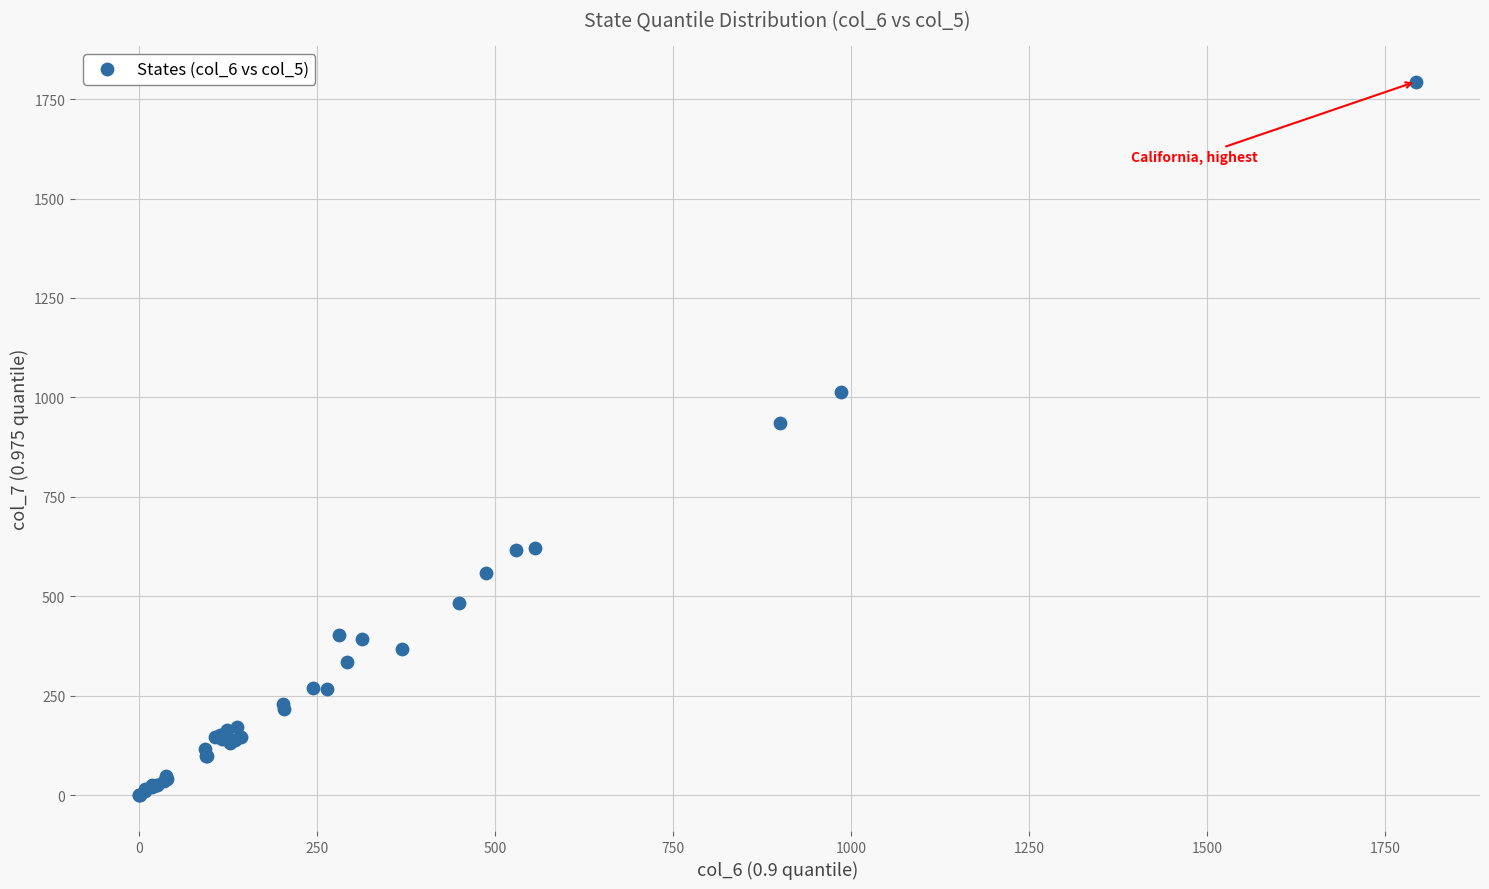

What Y value in the scatter plot is closest to 897?

936